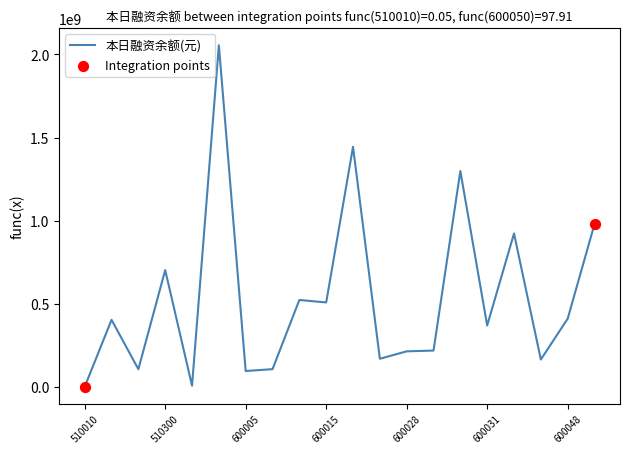

What is the greatest value displayed?

2055114266